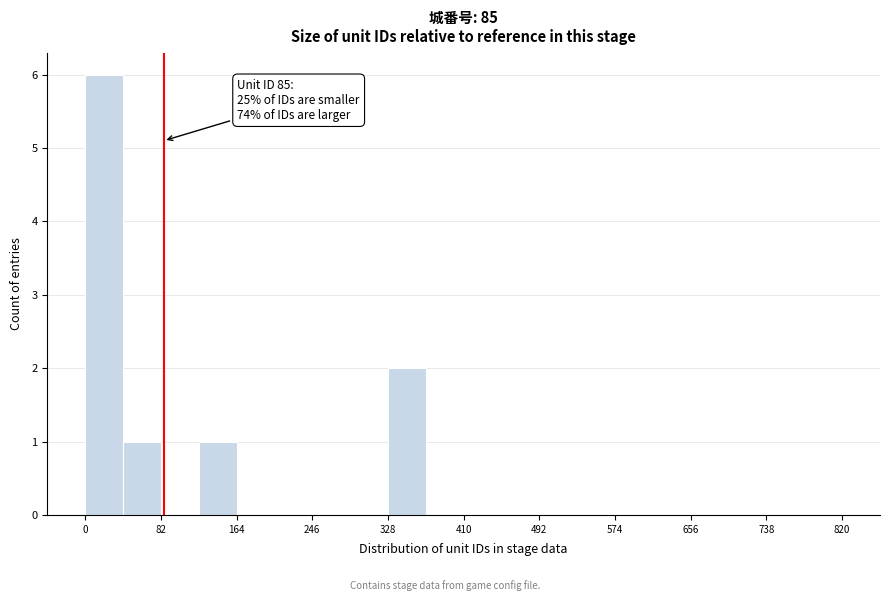

Which range on the x-axis has the tallest bar?

0 to 41